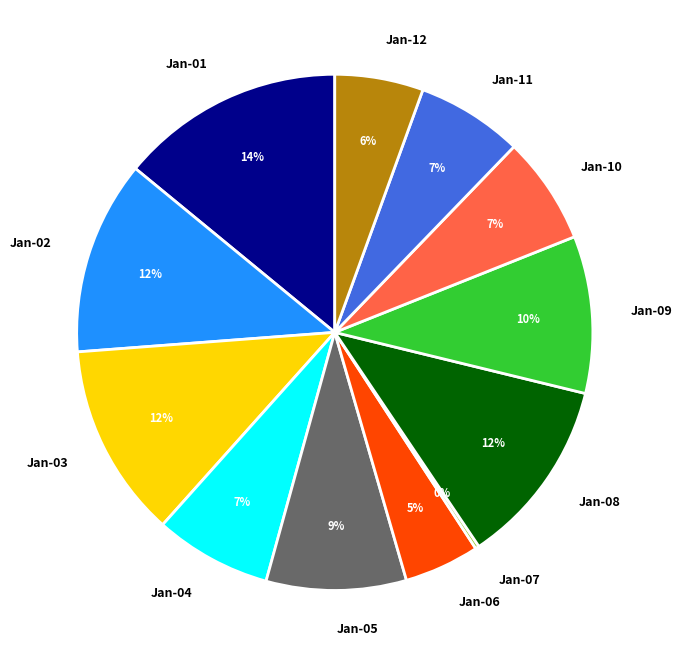

What is the largest slice in the pie chart?

Jan-01